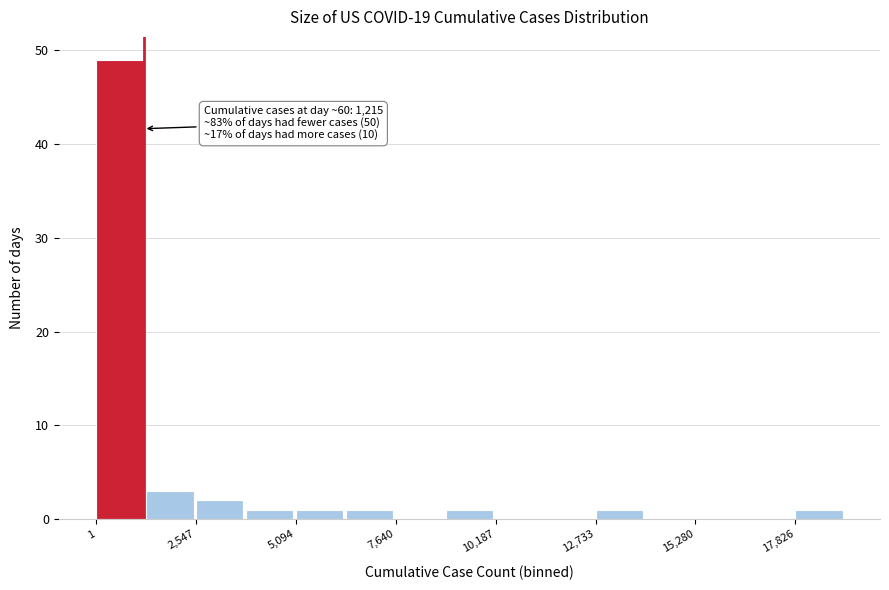

Read against the x-axis, roughly where is the centre of the tallest bar?

500